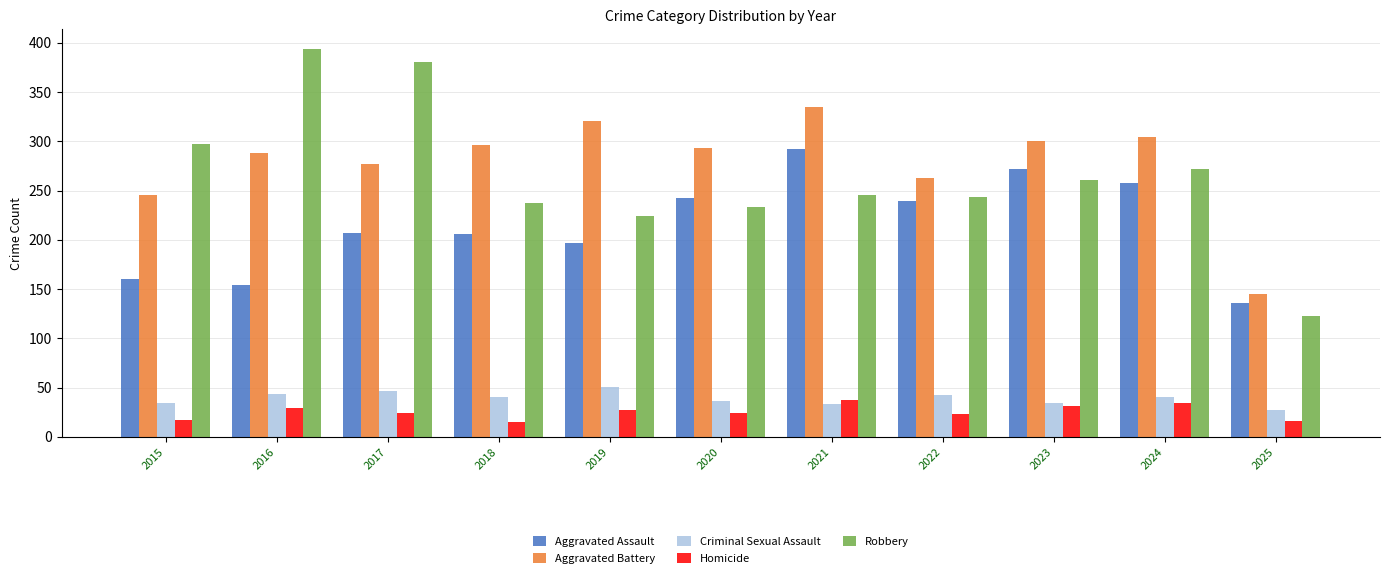

What is the minimum value shown in the chart?

15